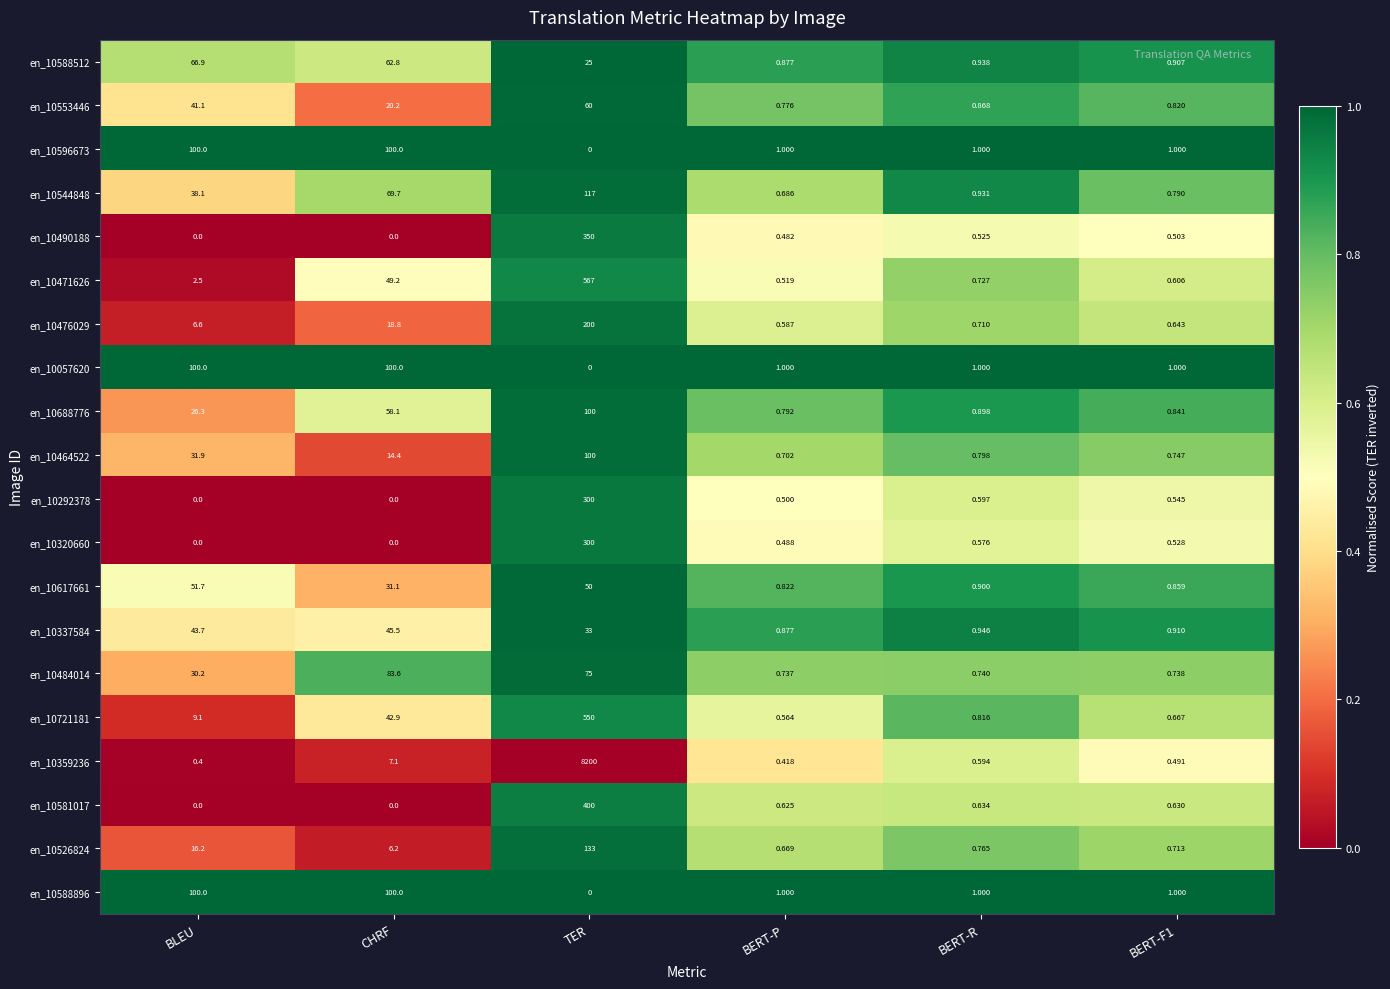

Where is en_10320660 nearest to the value 150?

BERT-R